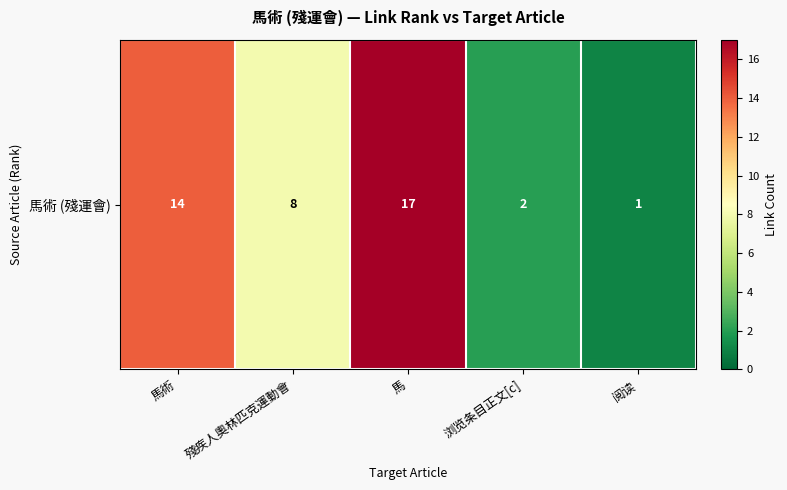

List the labels in order of value, largest first.

馬, 馬術, 殘疾人奧林匹克運動會, 浏览条目正文[c], 阅读